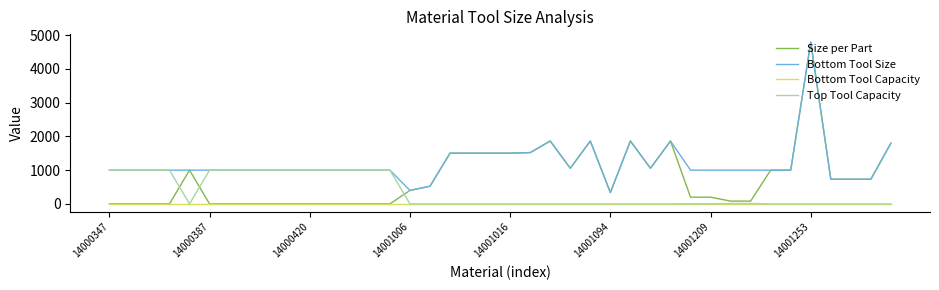

What is the sum of all Bottom Tool Size values?

48136.4